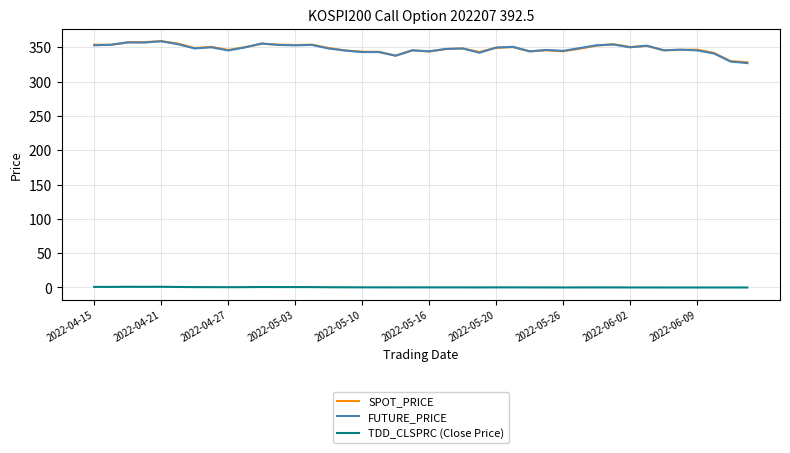

At how many categories does at least one series exceed 8?

40